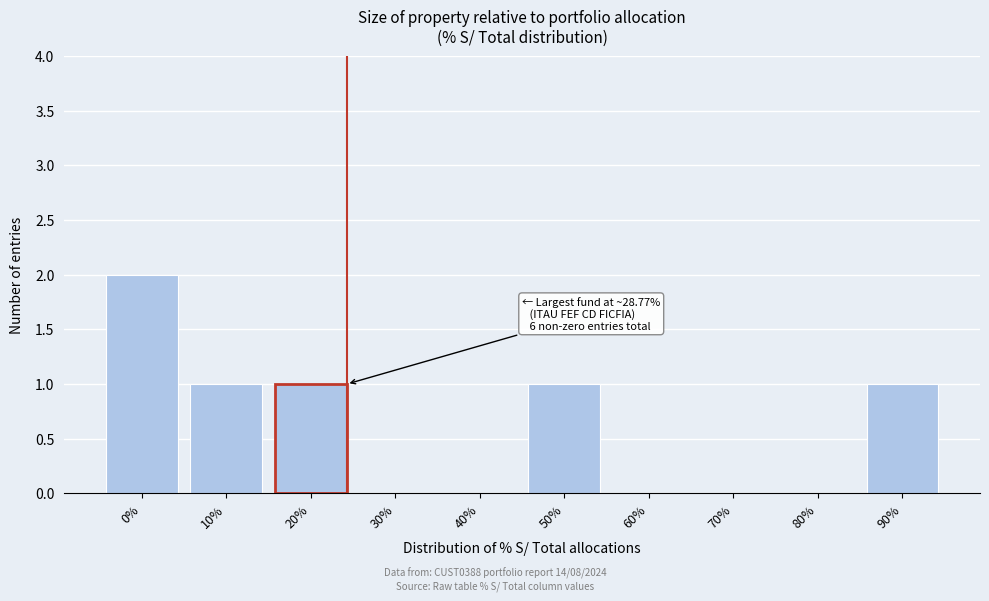

Reading left to right, extract all data points from this chart.

0%=2	10%=1	20%=1	30%=0	40%=0	50%=1	60%=0	70%=0	80%=0	90%=1